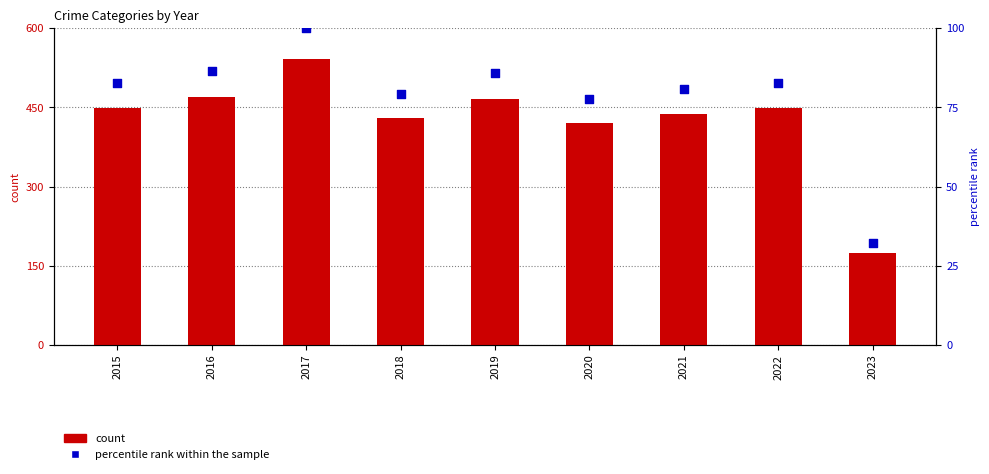

Which series contains the lowest Y value?

percentile rank within the sample